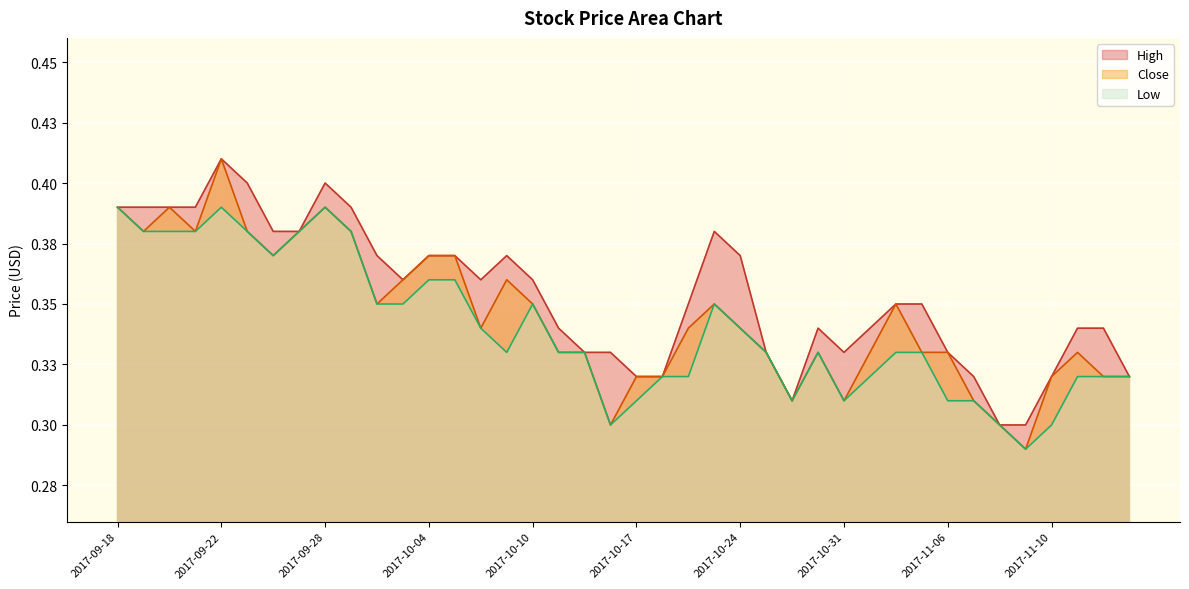

Reading right to left, what are all the values shown in this chart?

High: 2017-11-15=0.3	2017-11-14=0.3	2017-11-13=0.3	2017-11-10=0.3	2017-11-09=0.3	2017-11-08=0.3	2017-11-07=0.3	2017-11-06=0.3	2017-11-03=0.3	2017-11-02=0.3	2017-11-01=0.3	2017-10-31=0.3	2017-10-30=0.3	2017-10-27=0.3	2017-10-25=0.3	2017-10-24=0.4	2017-10-20=0.4	2017-10-19=0.3	2017-10-18=0.3	2017-10-17=0.3	2017-10-16=0.3	2017-10-12=0.3	2017-10-11=0.3	2017-10-10=0.4	2017-10-09=0.4	2017-10-06=0.4	2017-10-05=0.4	2017-10-04=0.4	2017-10-03=0.4	2017-10-02=0.4	2017-09-29=0.4	2017-09-28=0.4	2017-09-27=0.4	2017-09-26=0.4	2017-09-25=0.4	2017-09-22=0.4	2017-09-21=0.4	2017-09-20=0.4	2017-09-19=0.4	2017-09-18=0.4
Close: 2017-11-15=0.3	2017-11-14=0.3	2017-11-13=0.3	2017-11-10=0.3	2017-11-09=0.3	2017-11-08=0.3	2017-11-07=0.3	2017-11-06=0.3	2017-11-03=0.3	2017-11-02=0.3	2017-11-01=0.3	2017-10-31=0.3	2017-10-30=0.3	2017-10-27=0.3	2017-10-25=0.3	2017-10-24=0.3	2017-10-20=0.3	2017-10-19=0.3	2017-10-18=0.3	2017-10-17=0.3	2017-10-16=0.3	2017-10-12=0.3	2017-10-11=0.3	2017-10-10=0.3	2017-10-09=0.4	2017-10-06=0.3	2017-10-05=0.4	2017-10-04=0.4	2017-10-03=0.4	2017-10-02=0.3	2017-09-29=0.4	2017-09-28=0.4	2017-09-27=0.4	2017-09-26=0.4	2017-09-25=0.4	2017-09-22=0.4	2017-09-21=0.4	2017-09-20=0.4	2017-09-19=0.4	2017-09-18=0.4
Low: 2017-11-15=0.3	2017-11-14=0.3	2017-11-13=0.3	2017-11-10=0.3	2017-11-09=0.3	2017-11-08=0.3	2017-11-07=0.3	2017-11-06=0.3	2017-11-03=0.3	2017-11-02=0.3	2017-11-01=0.3	2017-10-31=0.3	2017-10-30=0.3	2017-10-27=0.3	2017-10-25=0.3	2017-10-24=0.3	2017-10-20=0.3	2017-10-19=0.3	2017-10-18=0.3	2017-10-17=0.3	2017-10-16=0.3	2017-10-12=0.3	2017-10-11=0.3	2017-10-10=0.3	2017-10-09=0.3	2017-10-06=0.3	2017-10-05=0.4	2017-10-04=0.4	2017-10-03=0.3	2017-10-02=0.3	2017-09-29=0.4	2017-09-28=0.4	2017-09-27=0.4	2017-09-26=0.4	2017-09-25=0.4	2017-09-22=0.4	2017-09-21=0.4	2017-09-20=0.4	2017-09-19=0.4	2017-09-18=0.4